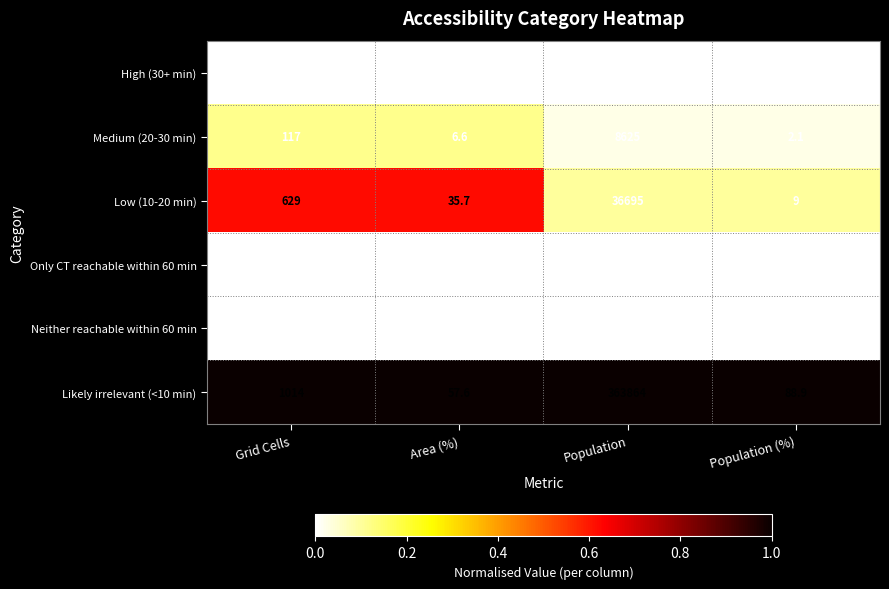

How many categories are shown in the chart?

4